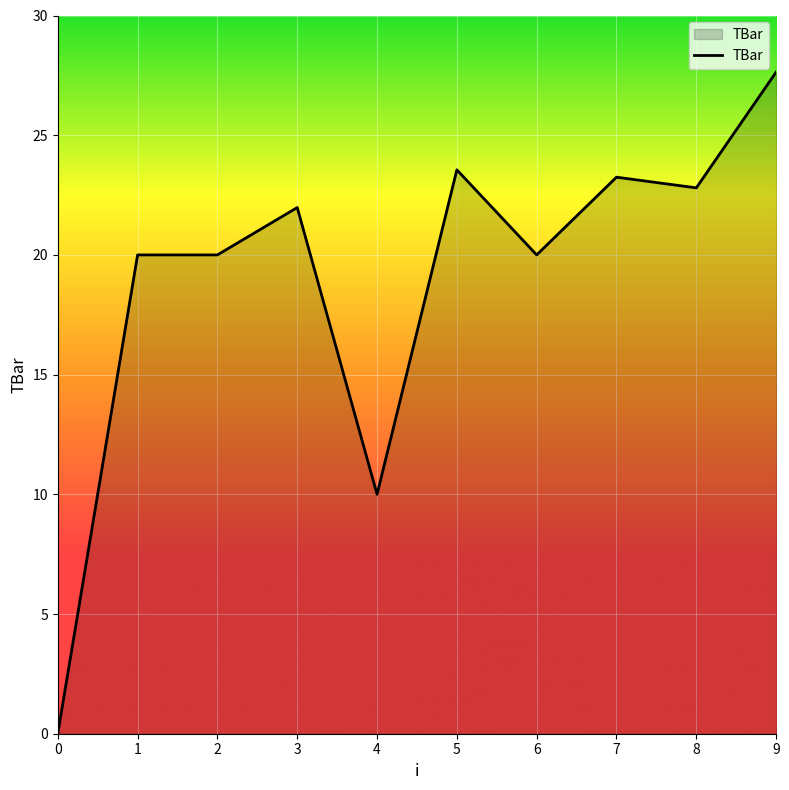

At which label does the data first exceed 21?

3